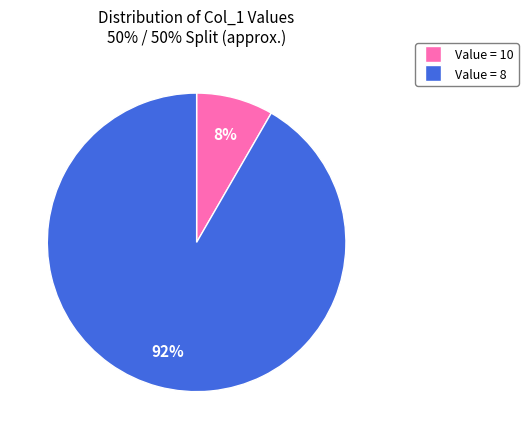

Is there a majority slice in this chart?

Yes